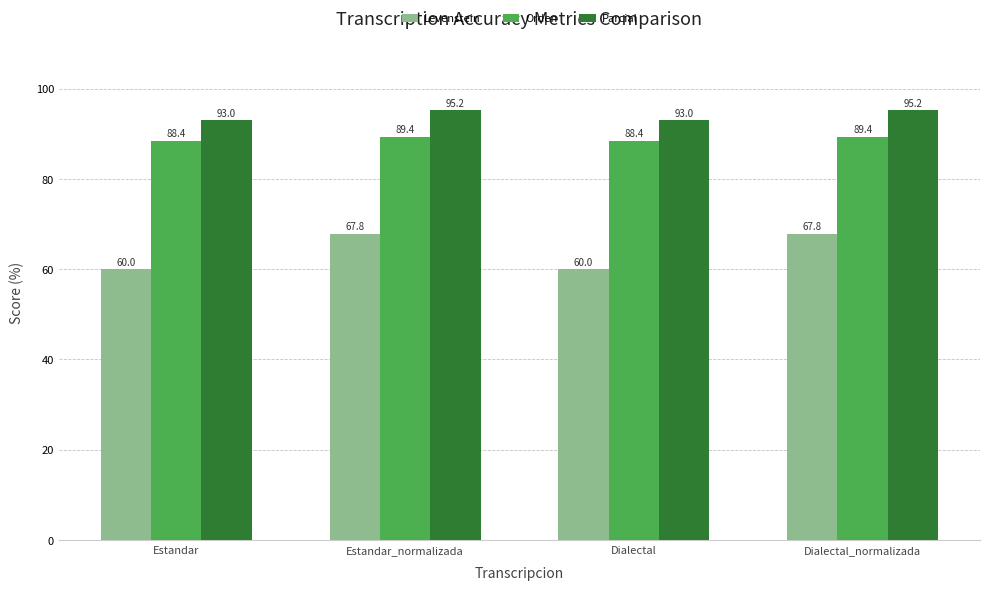

What position from the left is Dialectal_normalizada?

4